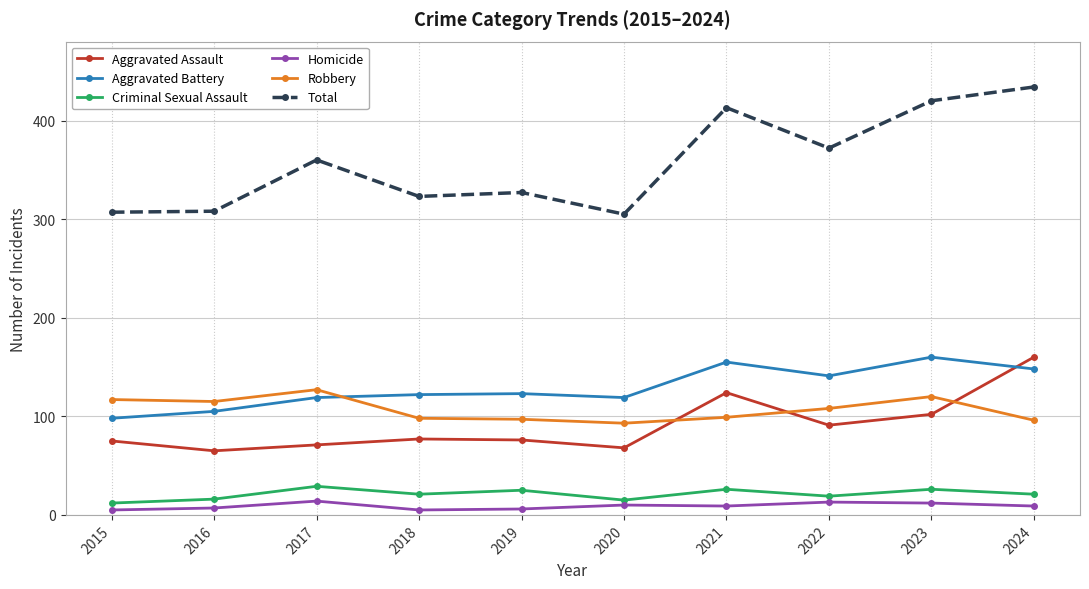

What is the maximum value for Homicide?

14